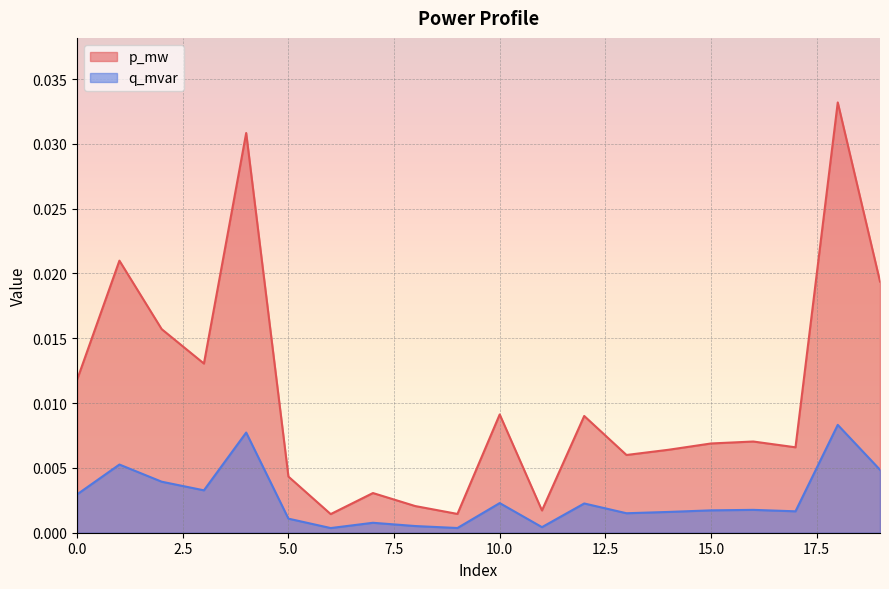

How many interior local peaks does the q_mvar series have?

7